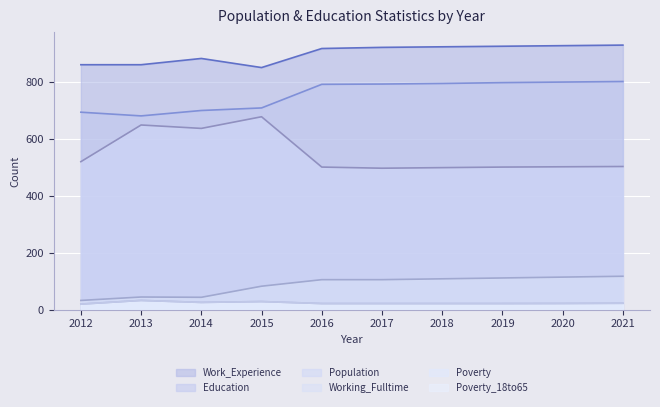

True or false: Working_Fulltime and Education cross at least once.

False